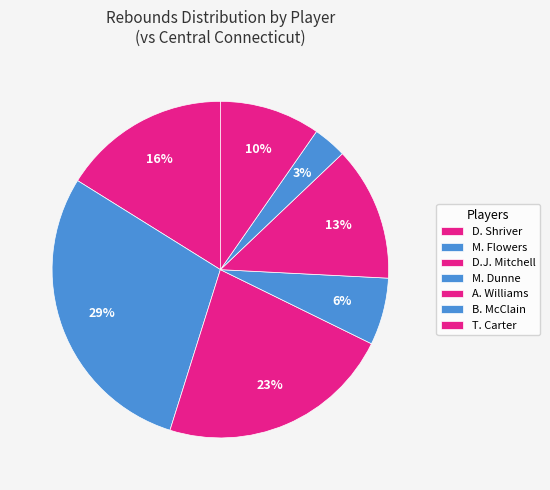

Is there a majority slice in this chart?

No